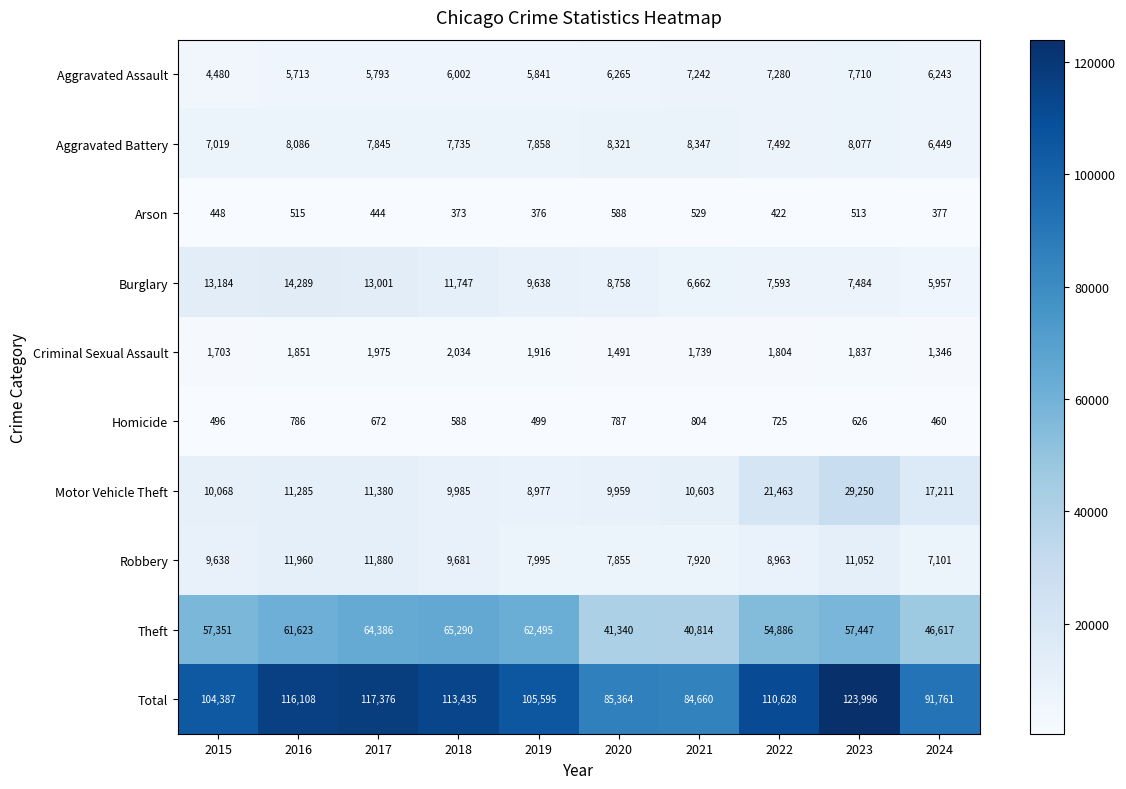

At how many categories does at least one series exceed 85511?

8